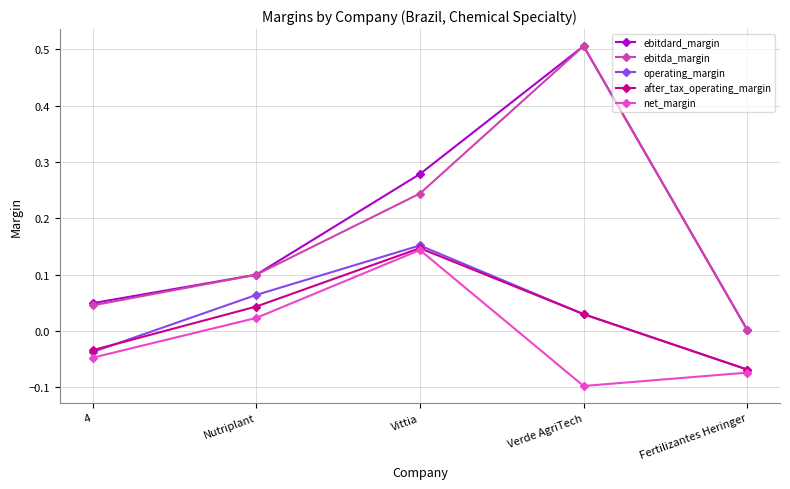

How many values in the net_margin series are below 0?

3